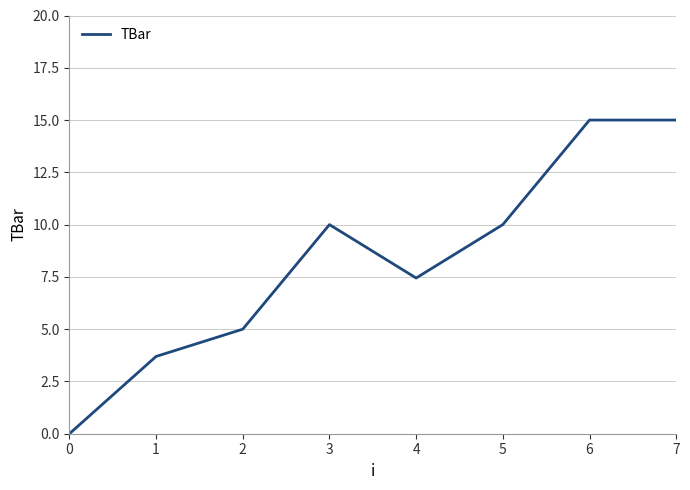

What is the sum of all values?

66.1